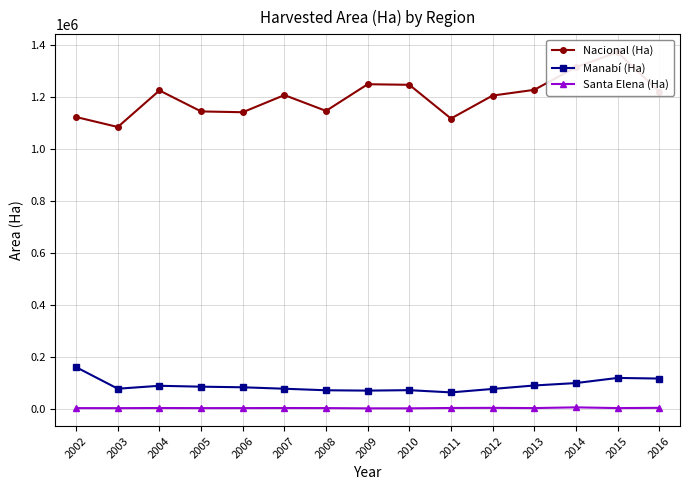

What is the value of the Nacional (Ha) point at the 10th from the left?

1117554